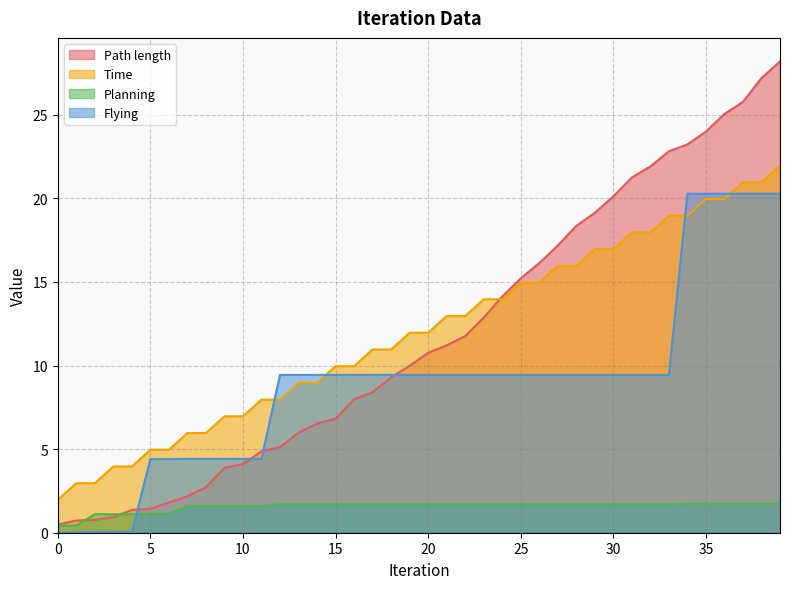

Does the chart display data point markers on the line(s)?

No